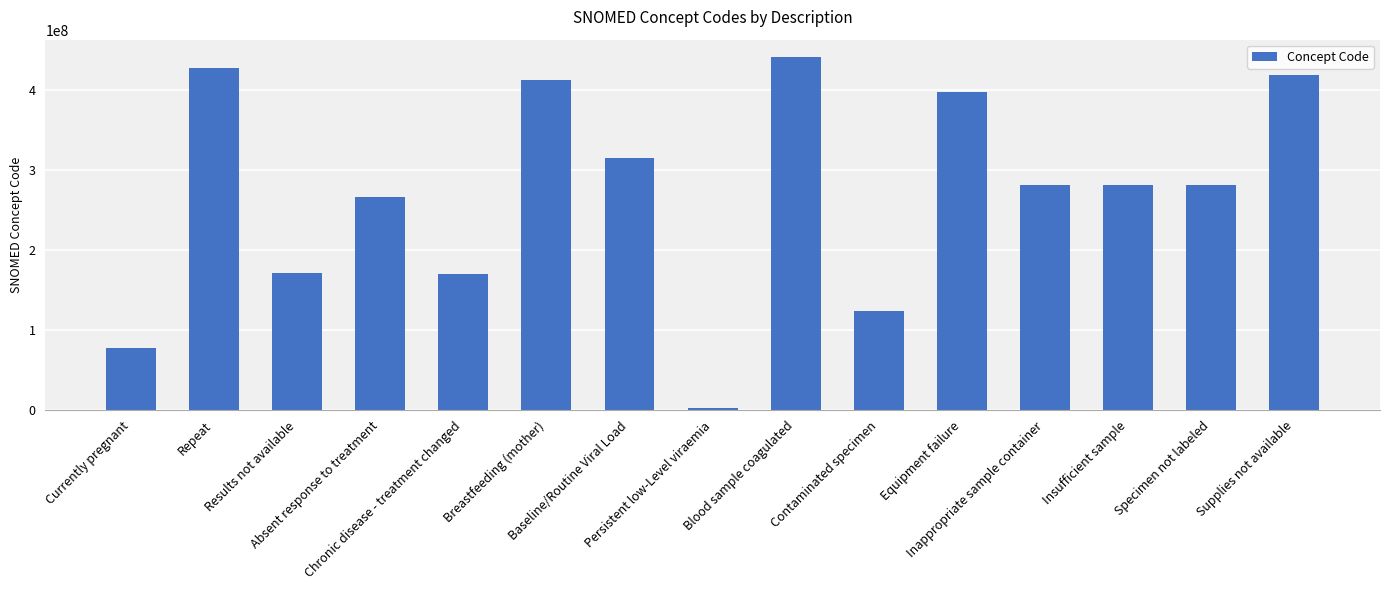

Approximately how many times larger is the value at Contaminated specimen compared to Equipment failure?

0.3